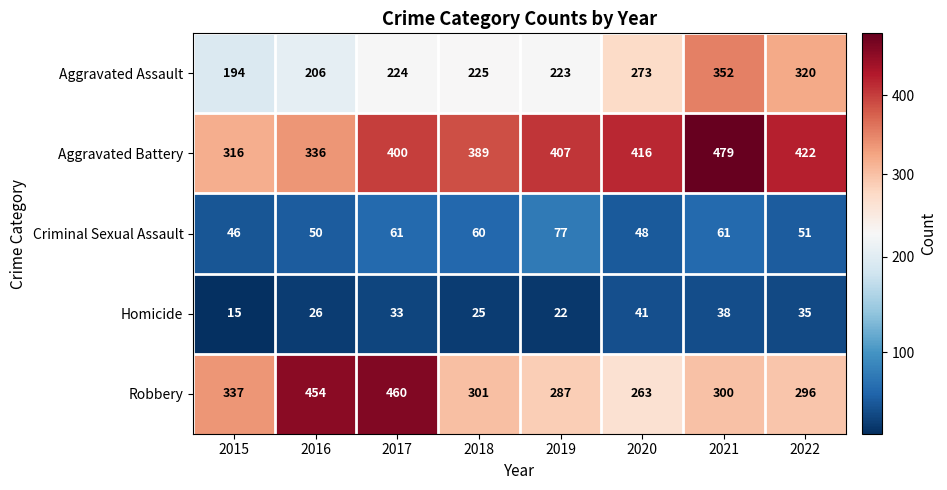

Rank the categories by Robbery value from lowest to highest.

2020, 2019, 2022, 2021, 2018, 2015, 2016, 2017